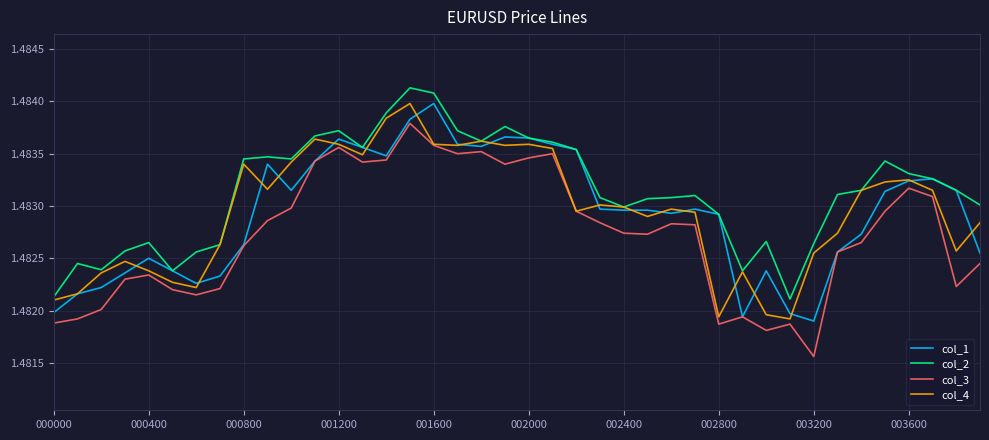

Which series has the largest total across all categories?

col_2